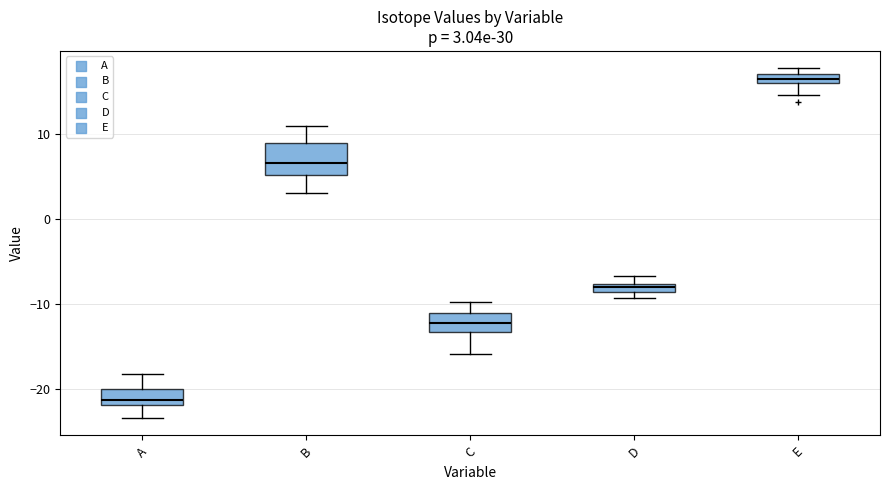

Which box has the highest median line?

E